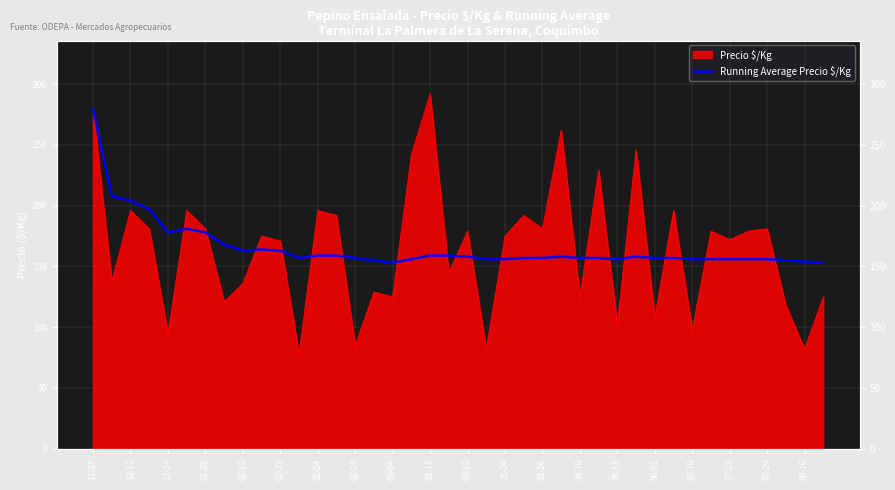

Approximately how many times larger is the value at 21 compared to 28?

1.0